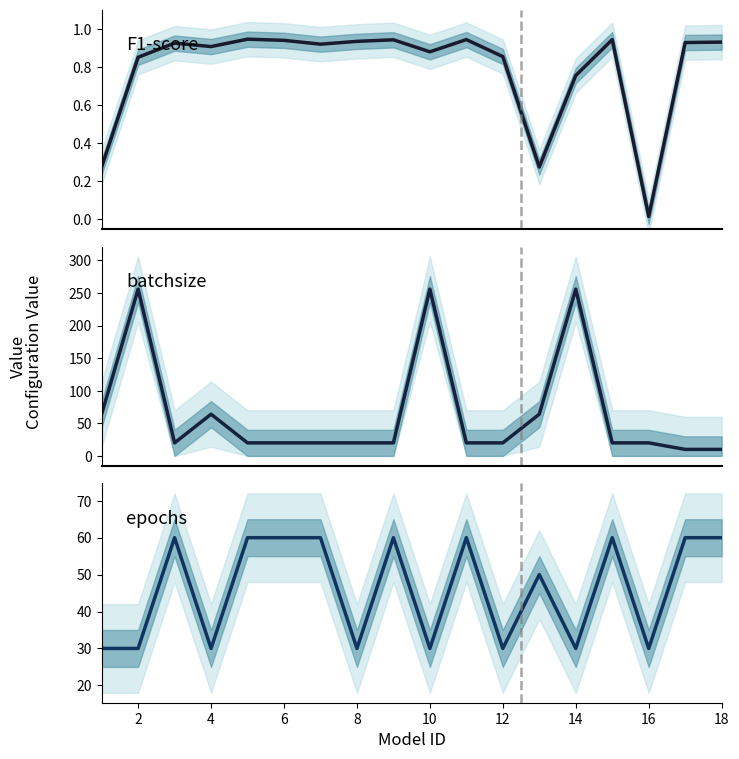

Does the chart display data point markers on the line(s)?

No